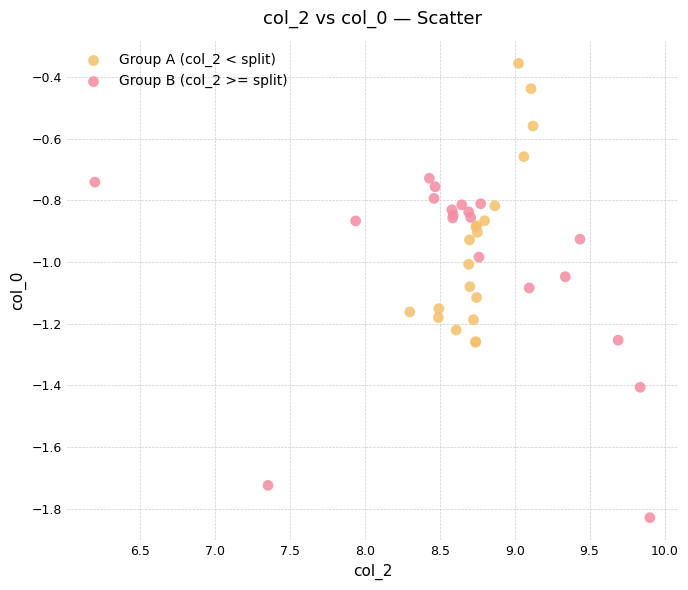

Which series contains the lowest Y value?

Group B (col_2 >= split)